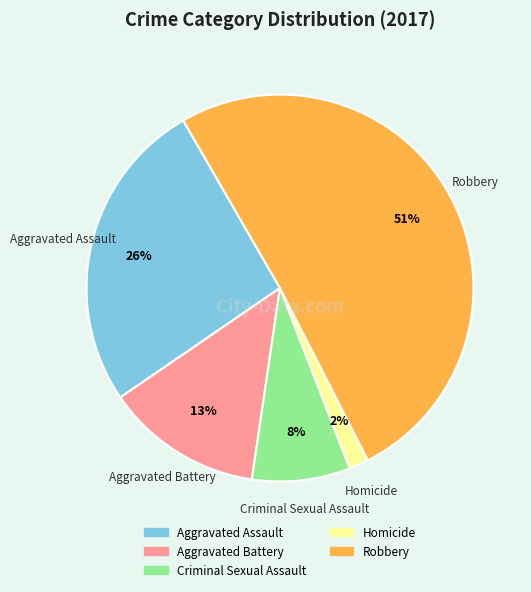

Which slice represents more than half of the pie?

Robbery